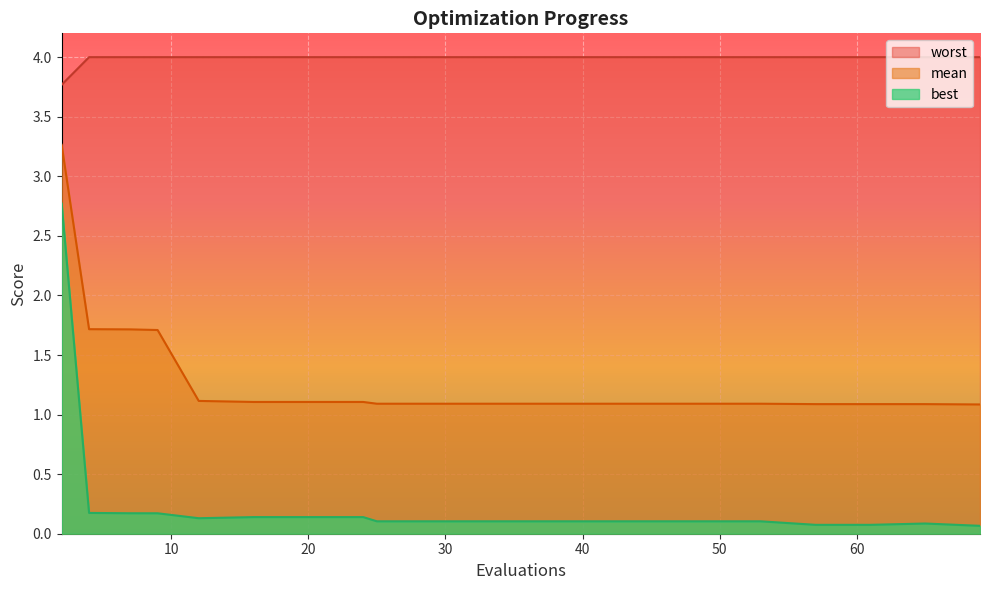

At which label is worst closest to 3?

2